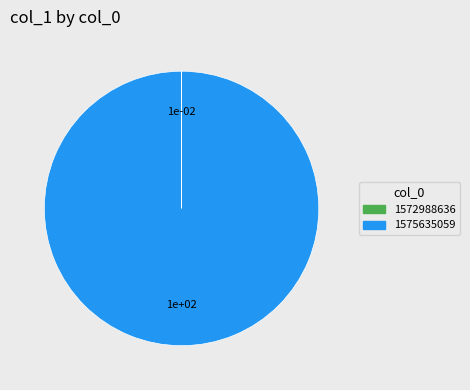

The 1575635059 slice represents 100% of the pie. True or false?

True